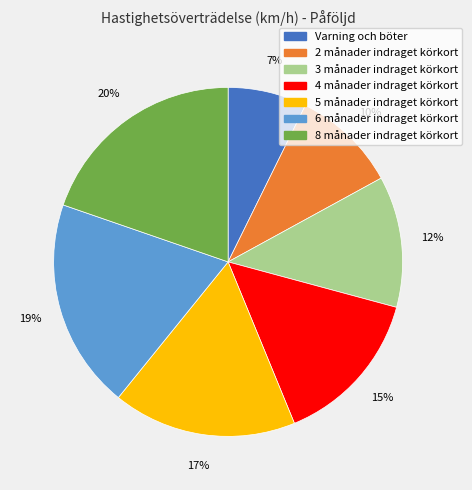

Which has a higher value, 5 månader indraget körkort or 2 månader indraget körkort?

5 månader indraget körkort